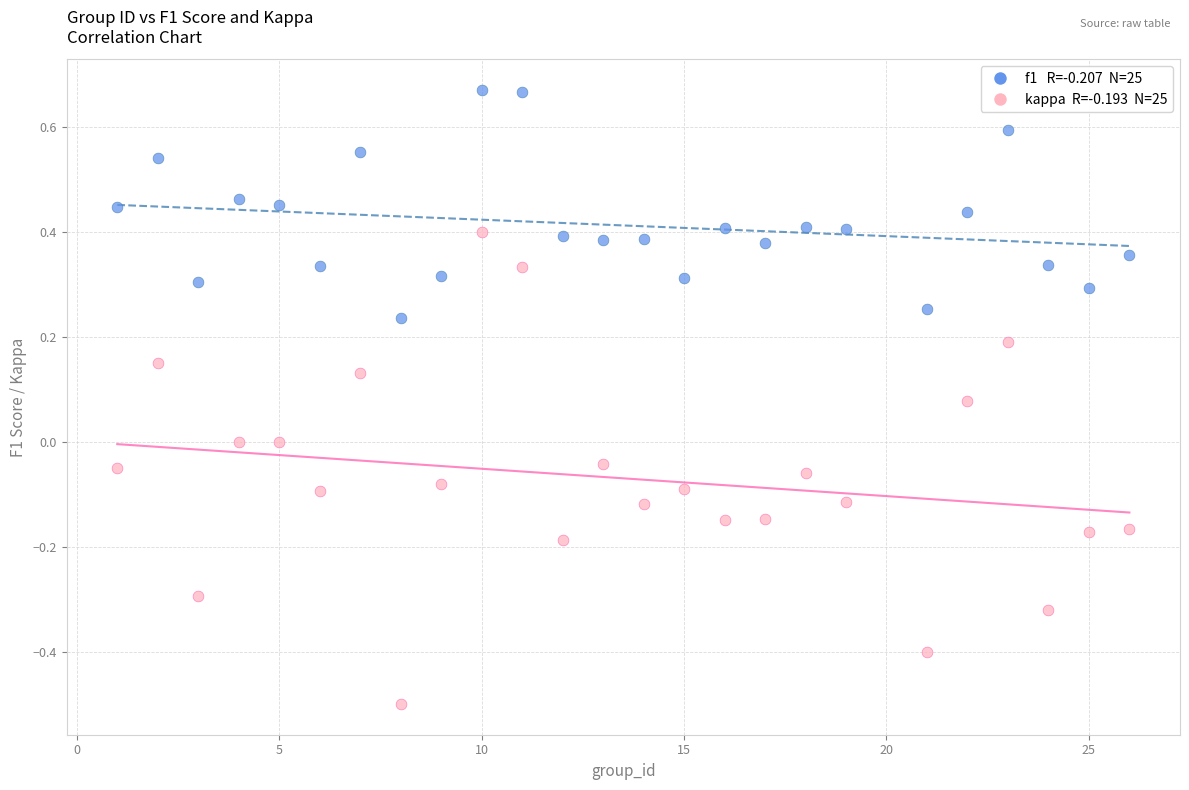

Across all data points, what is the range of Y values (max minus min)?

1.2